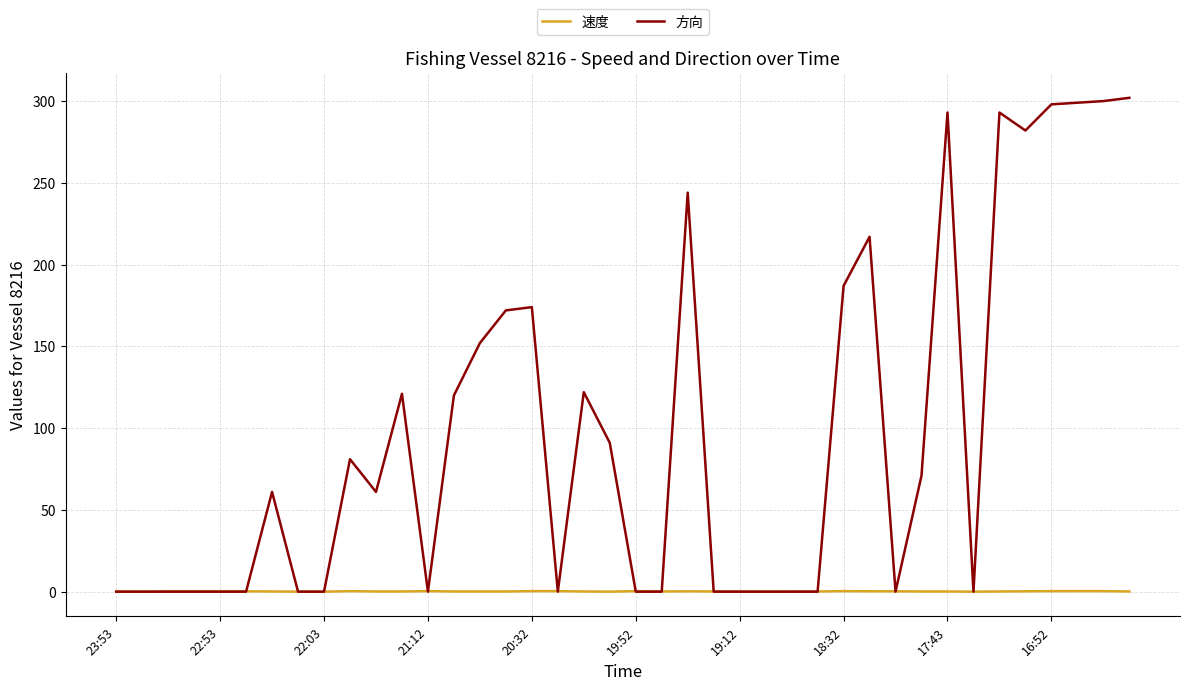

List the series in order of their peak value, highest first.

方向, 速度